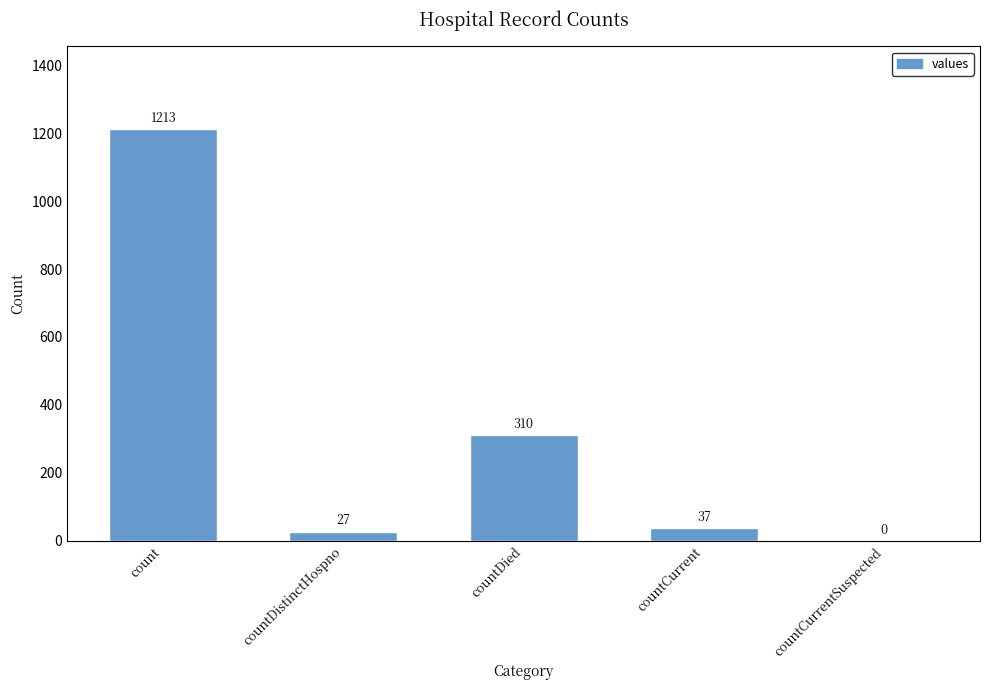

Approximately how many times larger is the value at countDistinctHospno compared to countDied?

0.1